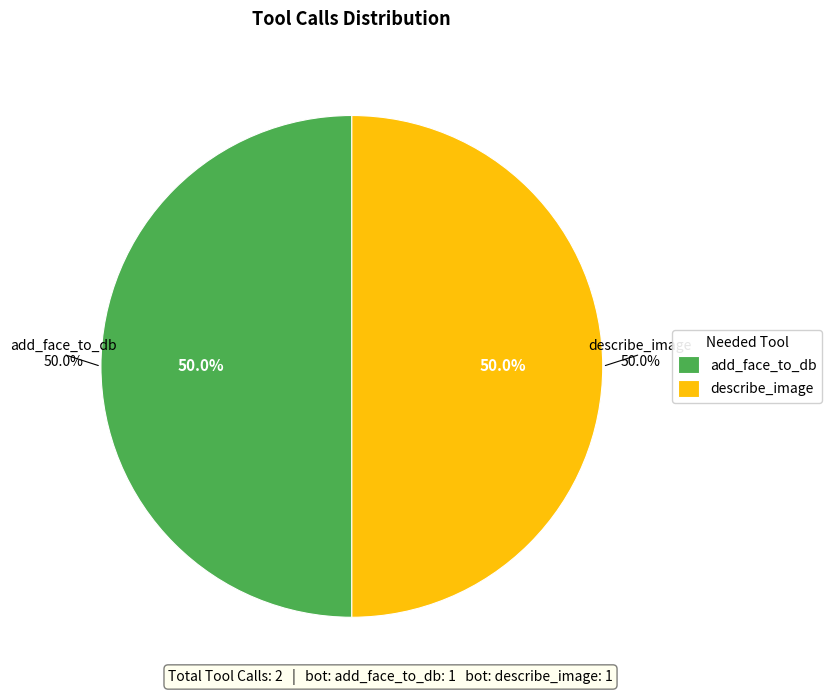

Does bot (add_face_to_db) account for over 50% of the chart?

No